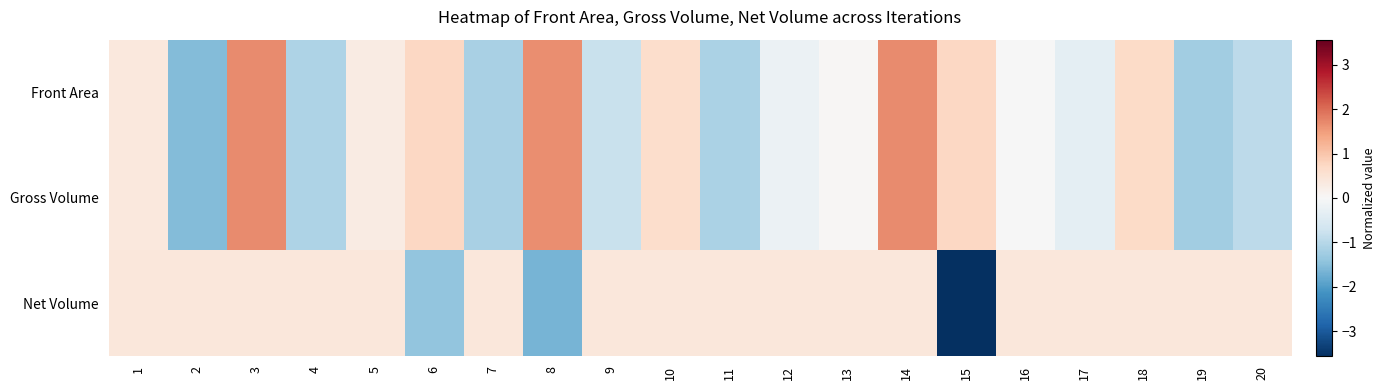

Count the number of categories in the chart.

20